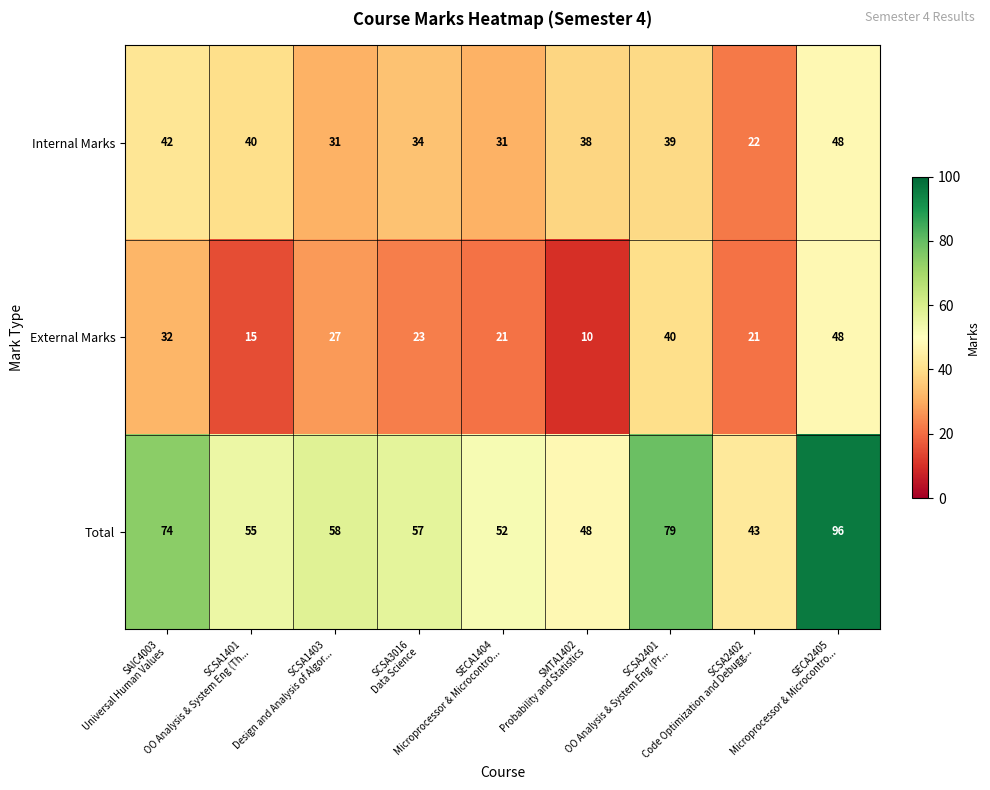

Which series has the widest spread of values?

Total